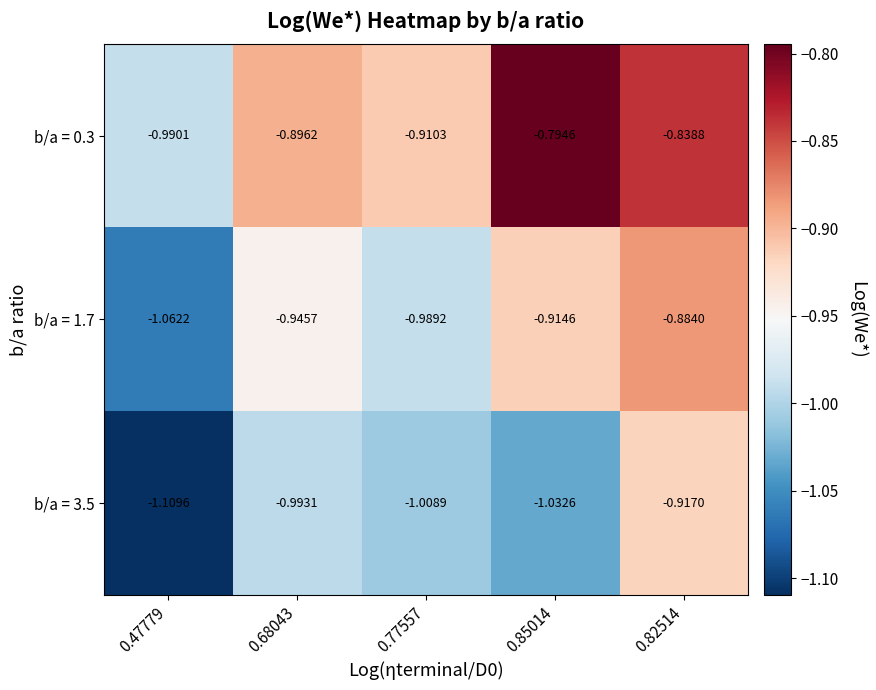

Is the value of b/a = 1.7 at 0.77557 greater than the value of b/a = 3.5 at 0.77557?

Yes